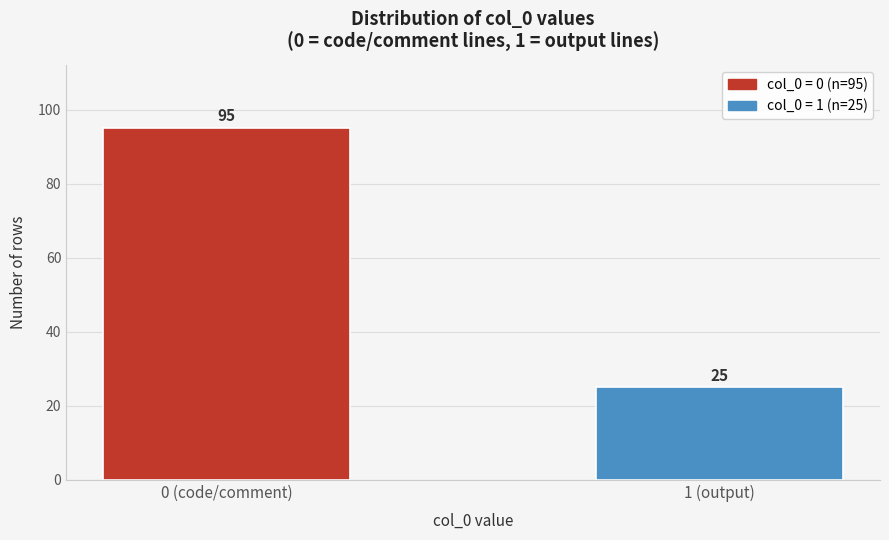

Reading left to right, extract all data points from this chart.

0 (code/comment)=95	1 (output)=25